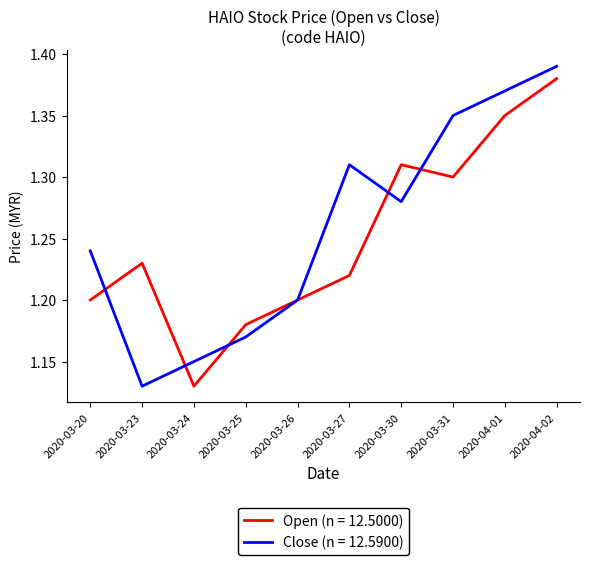

Count the number of data series in this chart.

2